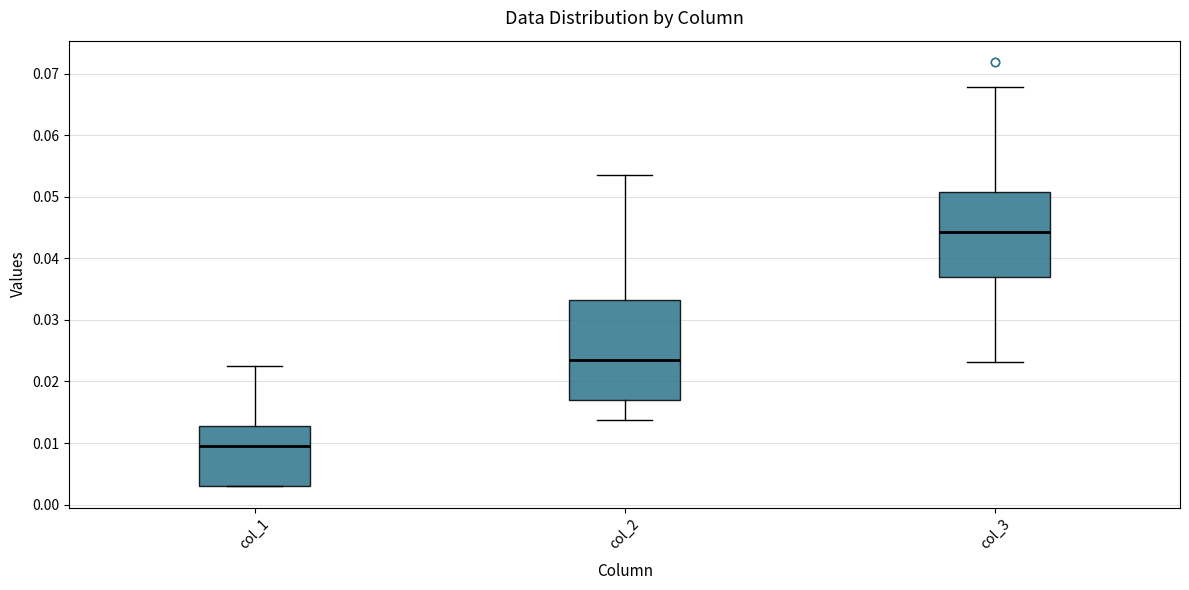

Reading left to right, read every box against the y-axis: the position of its median line, the range the box covers, and the ends of its whiskers. The values are not printed on the chart, so give them approximately, as read against the axis.

col_1: median 0.009, box 0.003 to 0.013, whiskers 0.003 to 0.022
col_2: median 0.023, box 0.017 to 0.033, whiskers 0.014 to 0.054
col_3: median 0.044, box 0.037 to 0.051, whiskers 0.023 to 0.068